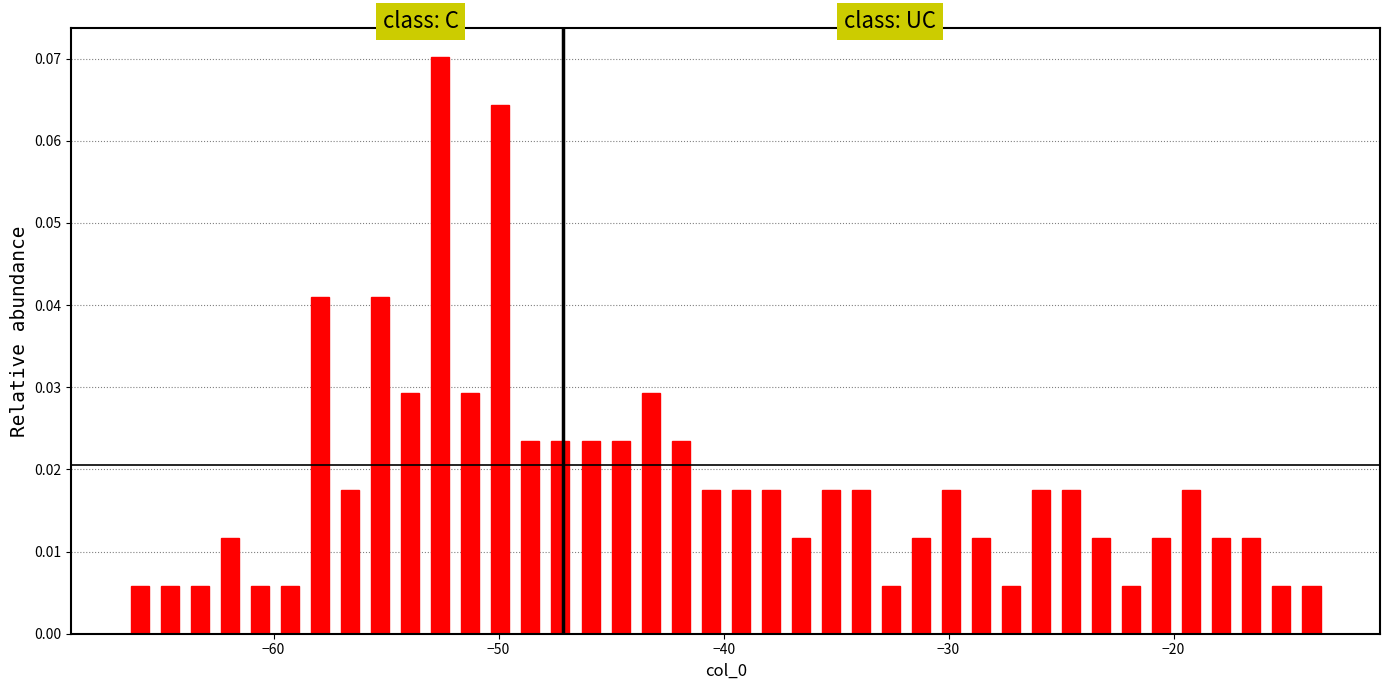

Around what value on the x-axis is the tallest bar? Give the approximate position of its centre, as read against the axis.

-53